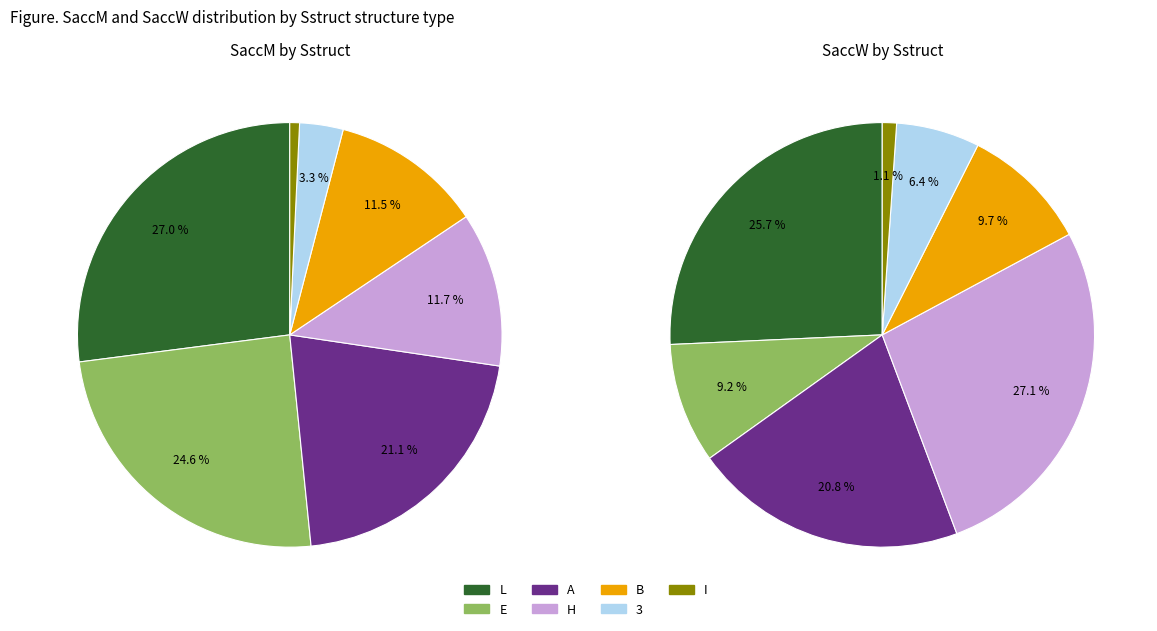

What is the ratio of the value at B to the value at L?

0.4